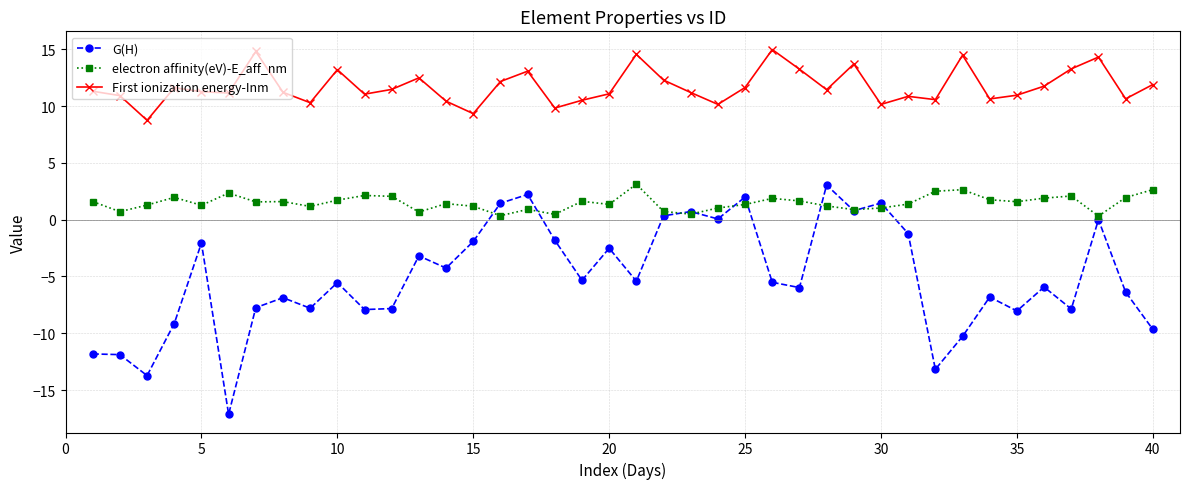

True or false: First ionization energy-Inm and G(H) intersect in this chart.

False